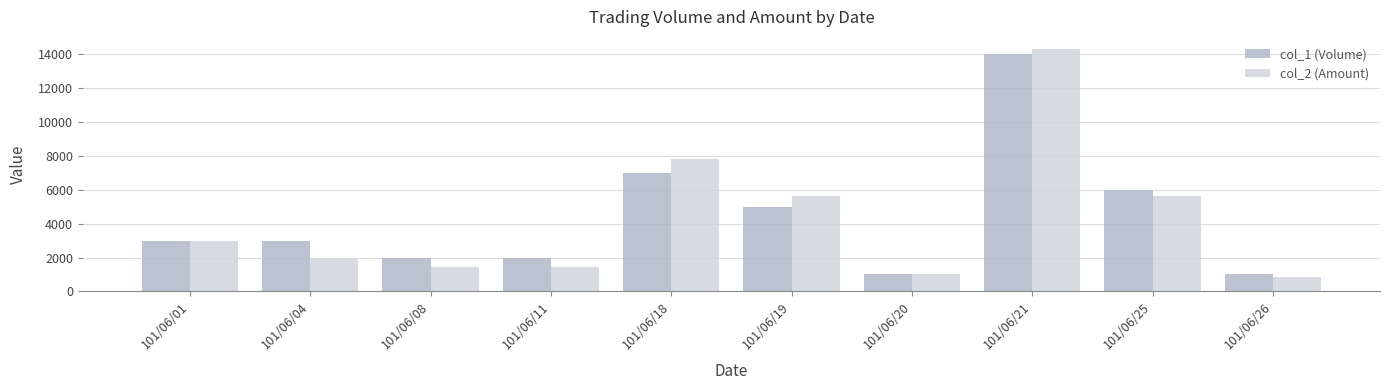

What is the spread (max minus min) of values at 101/06/01?

30